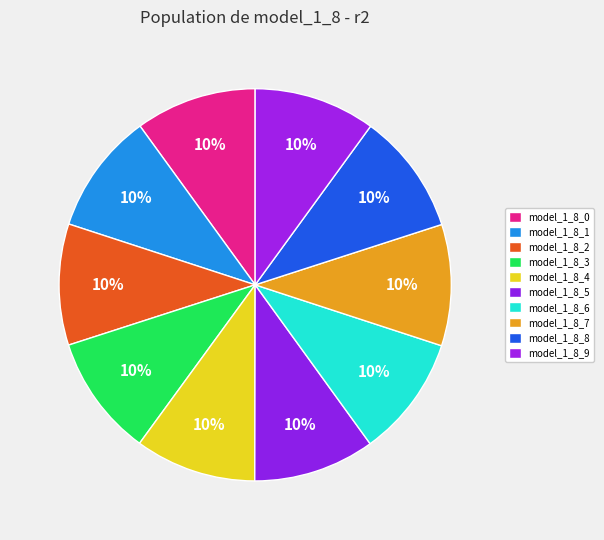

Between model_1_8_6 and model_1_8_0, which is larger?

model_1_8_6